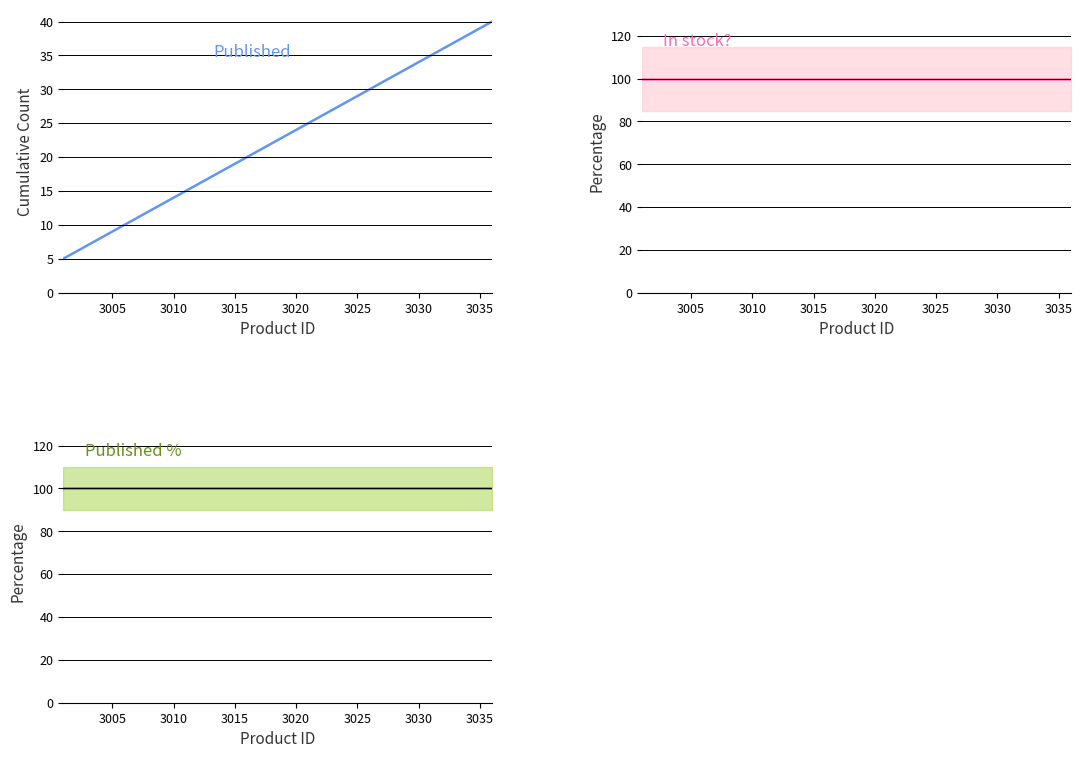

What is the average value of the Published % series?

100